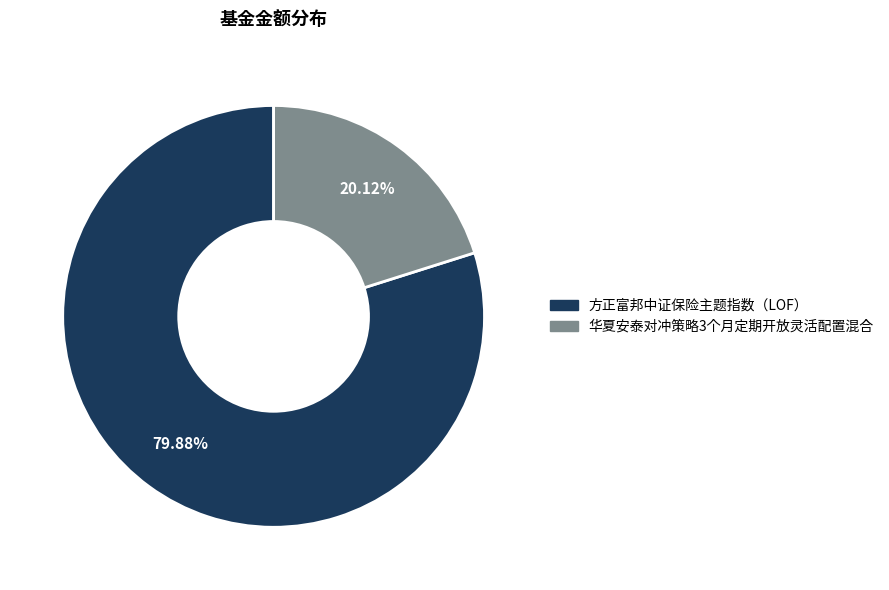

Combined, do 方正富邦中证保险主题指数（LOF） and 华夏安泰对冲策略3个月定期开放灵活配置混合 account for over 50%?

Yes